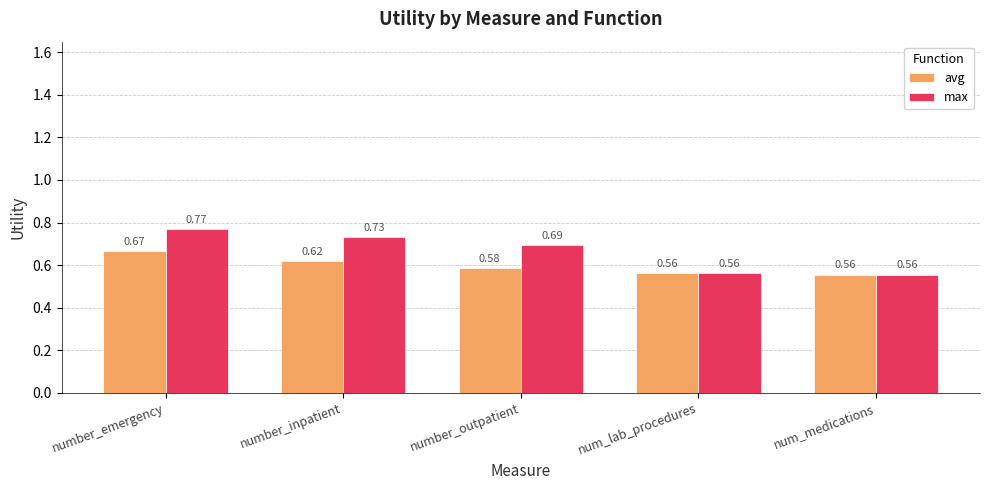

Which series has the largest range (max minus min)?

max